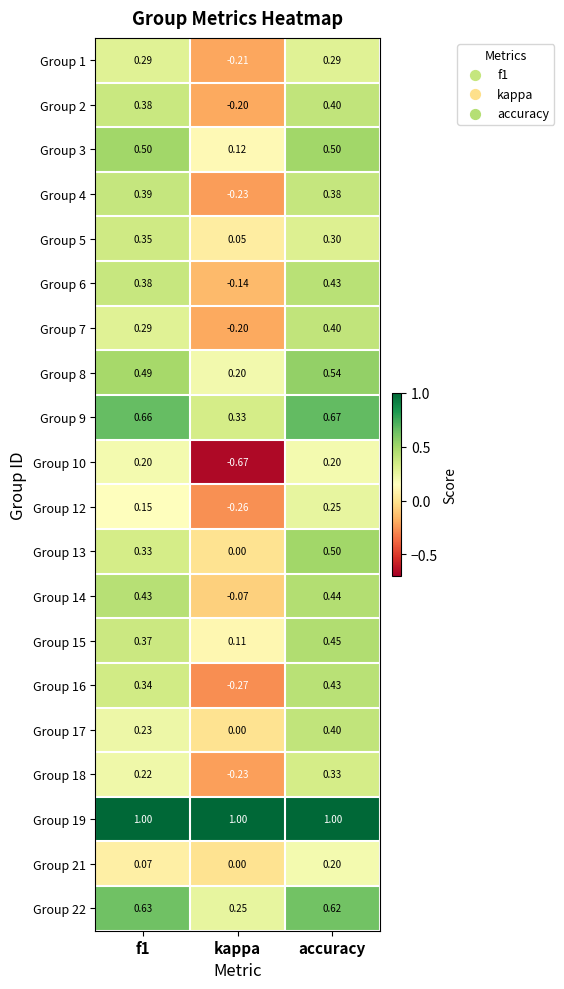

Is the value of Group 17 at kappa greater than the value of Group 22 at kappa?

No